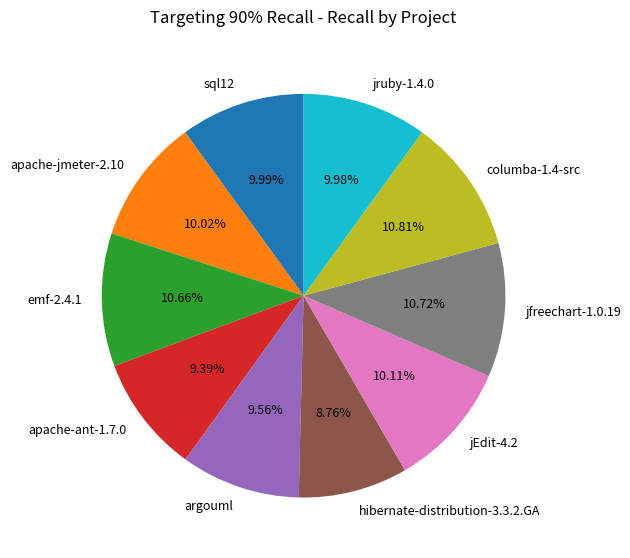

What is the smallest slice in the pie chart?

hibernate-distribution-3.3.2.GA